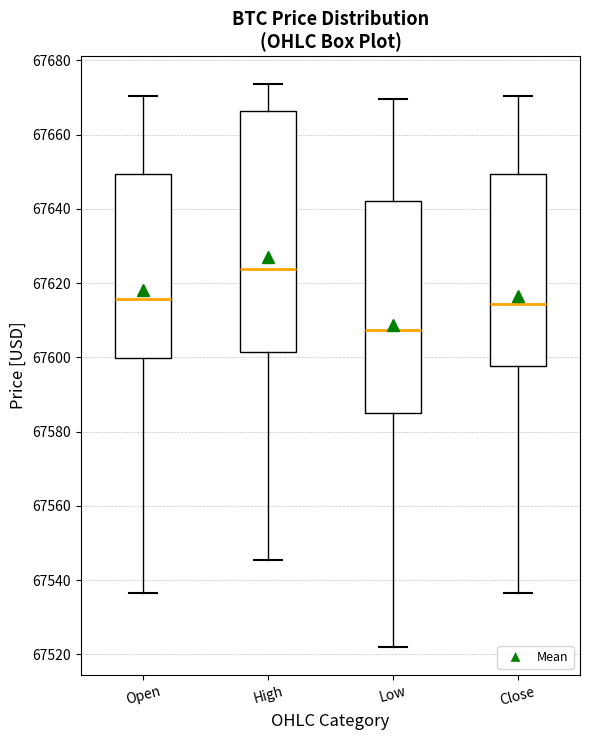

Reading left to right, read every box against the y-axis: the position of its median line, the range the box covers, and the ends of its whiskers. The values are not printed on the chart, so give them approximately, as read against the axis.

Open: median 67616, box 67600 to 67650, whiskers 67536 to 67670
High: median 67624, box 67602 to 67666, whiskers 67546 to 67674
Low: median 67608, box 67584 to 67642, whiskers 67522 to 67670
Close: median 67614, box 67598 to 67650, whiskers 67536 to 67670